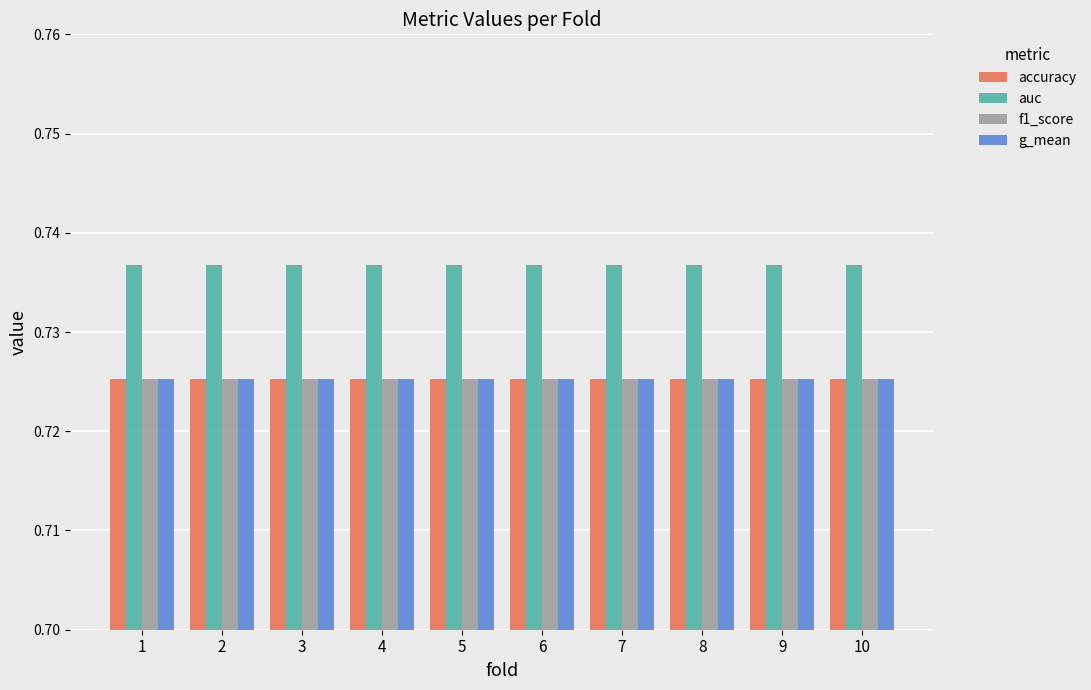

True or false: accuracy has a value of 1.3 at 2.

False